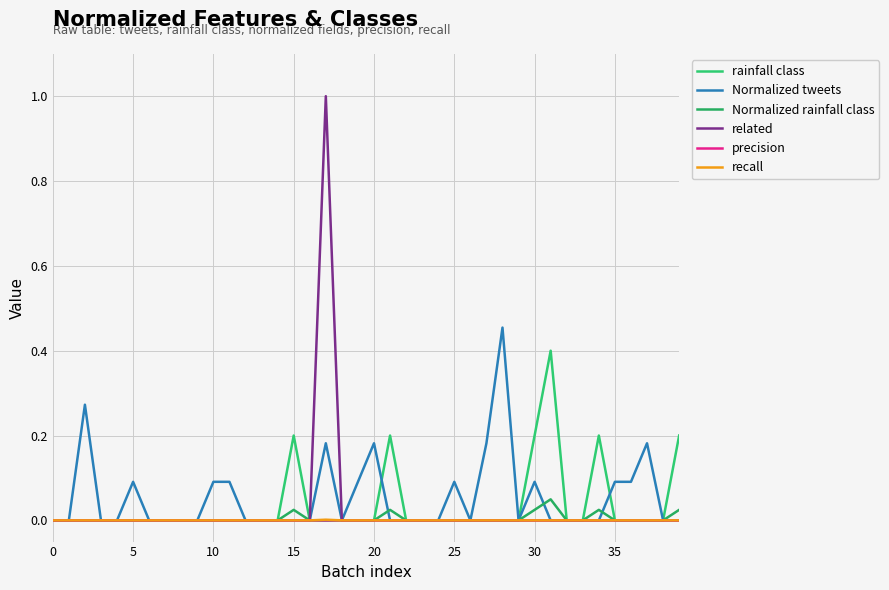

Does the chart have visible grid lines?

Yes